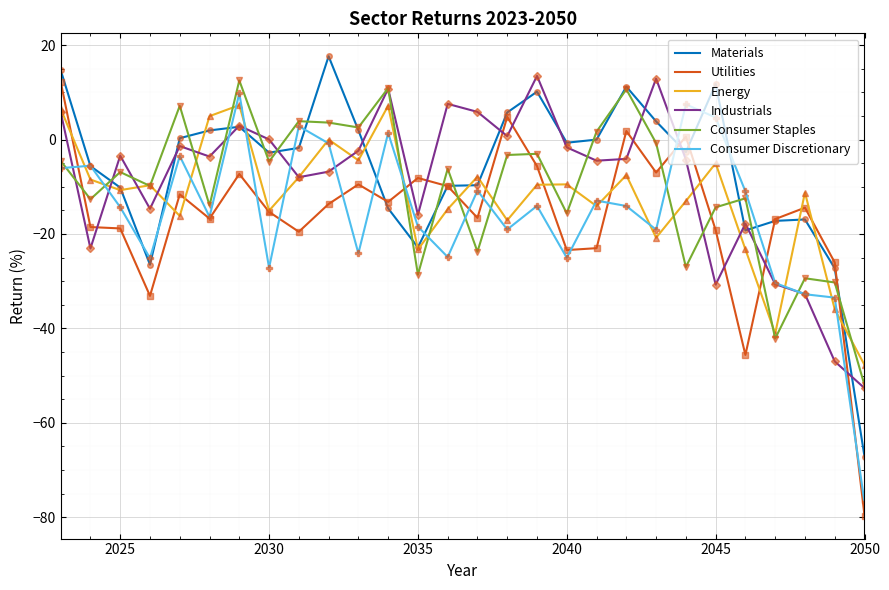

What is the minimum value shown in the chart?

-79.7